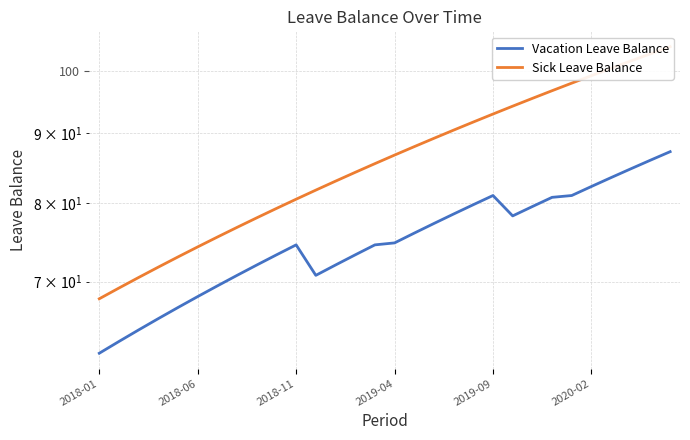

Where is the first local minimum for Vacation Leave Balance?

11